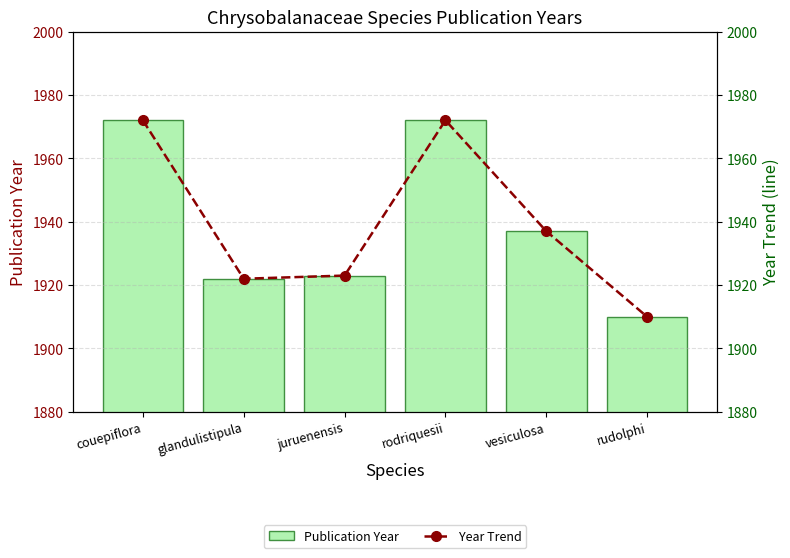

Reading left to right, extract all data points from this chart.

Publication Year: 1972	1922	1923	1972	1937	1910
Year Trend: 1972	1922	1923	1972	1937	1910